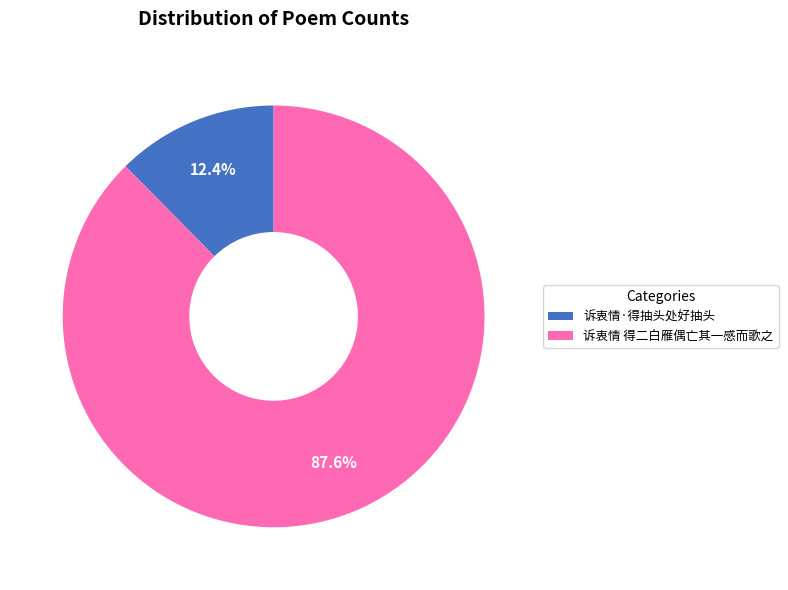

To the nearest percent, what percentage of the pie is 诉衷情·得抽头处好抽头?

12%